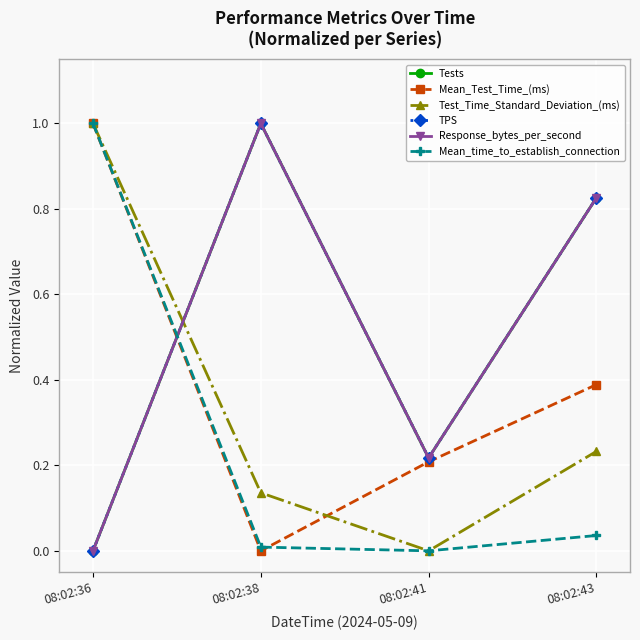

Does the chart have visible grid lines?

Yes